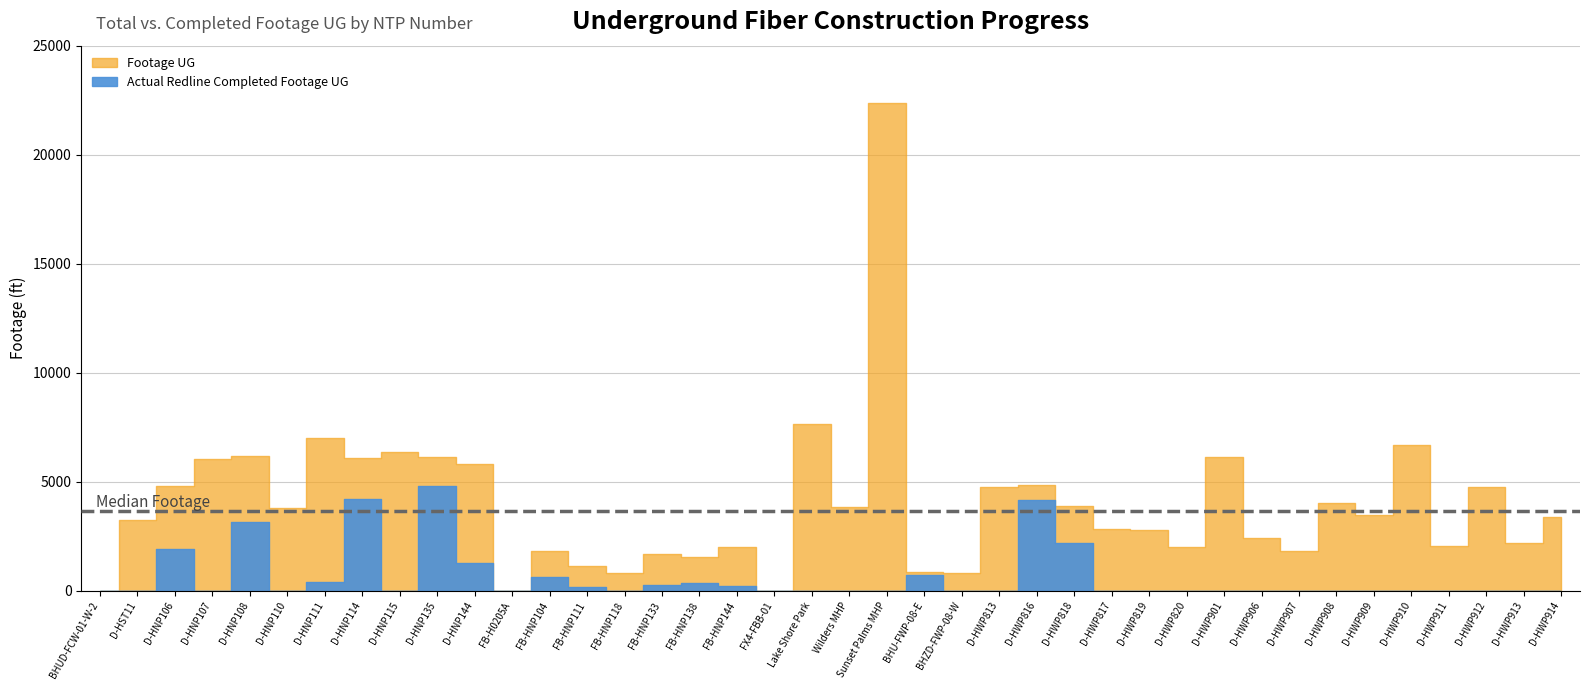

How many data points does each series have?

40